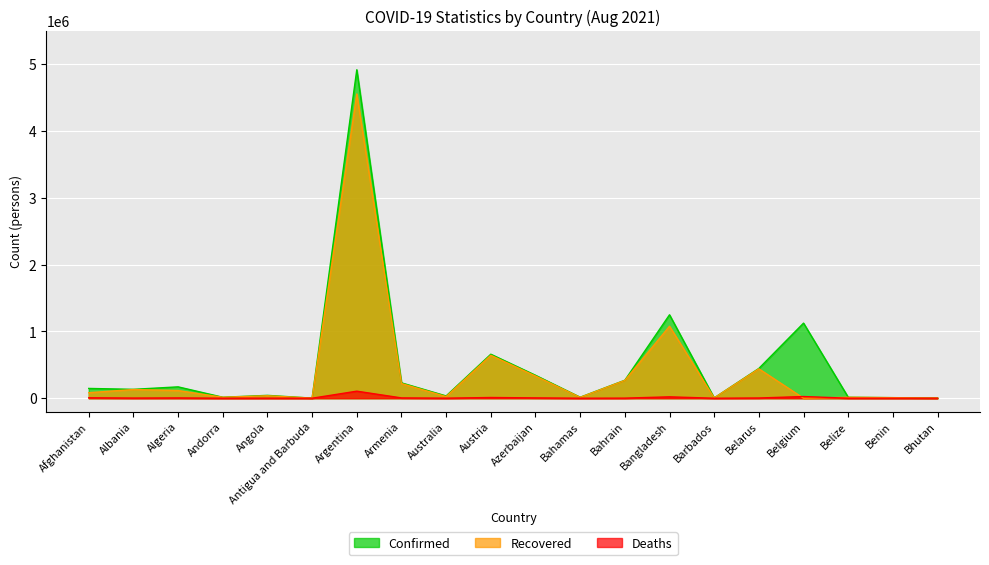

Where is the first local maximum for Recovered?

Albania